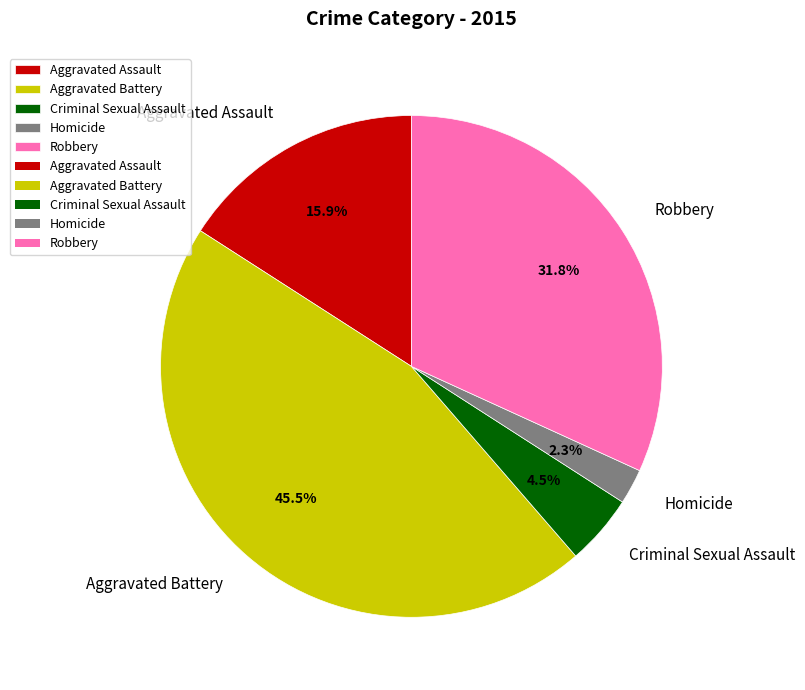

Is there a majority slice in this chart?

No